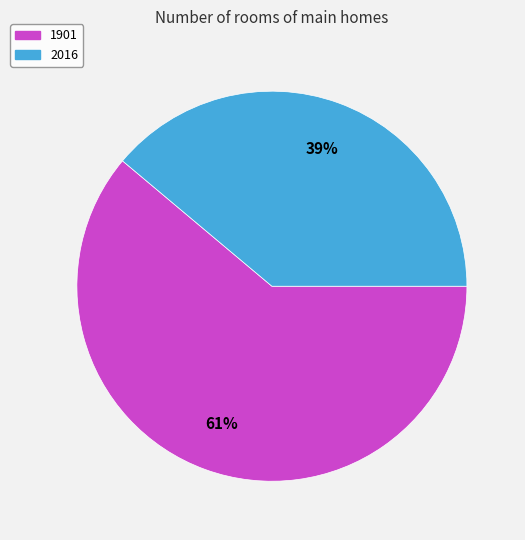

Rank the categories by value from lowest to highest.

2016, 1901